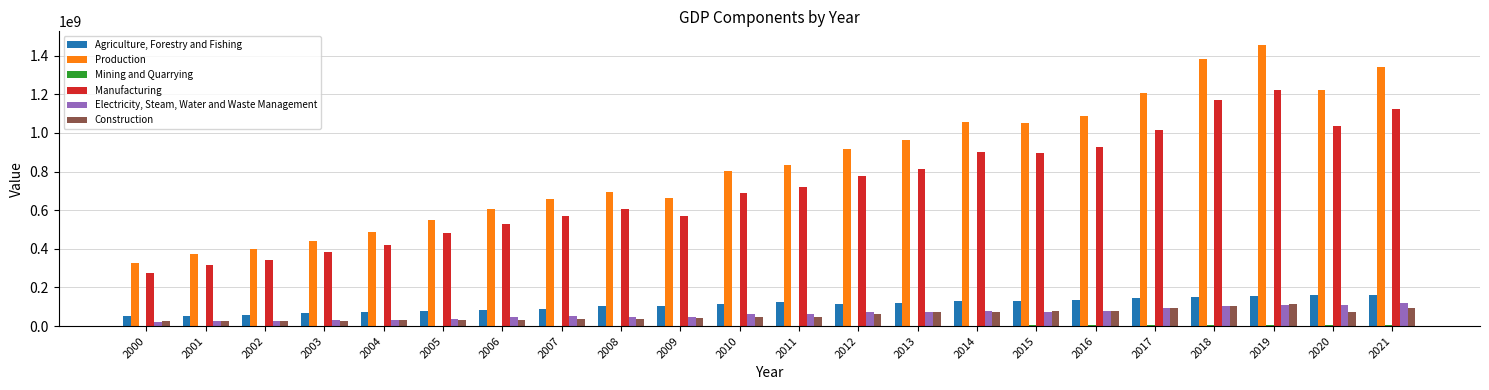

What is the maximum value for Electricity, Steam, Water and Waste Management?

121840744